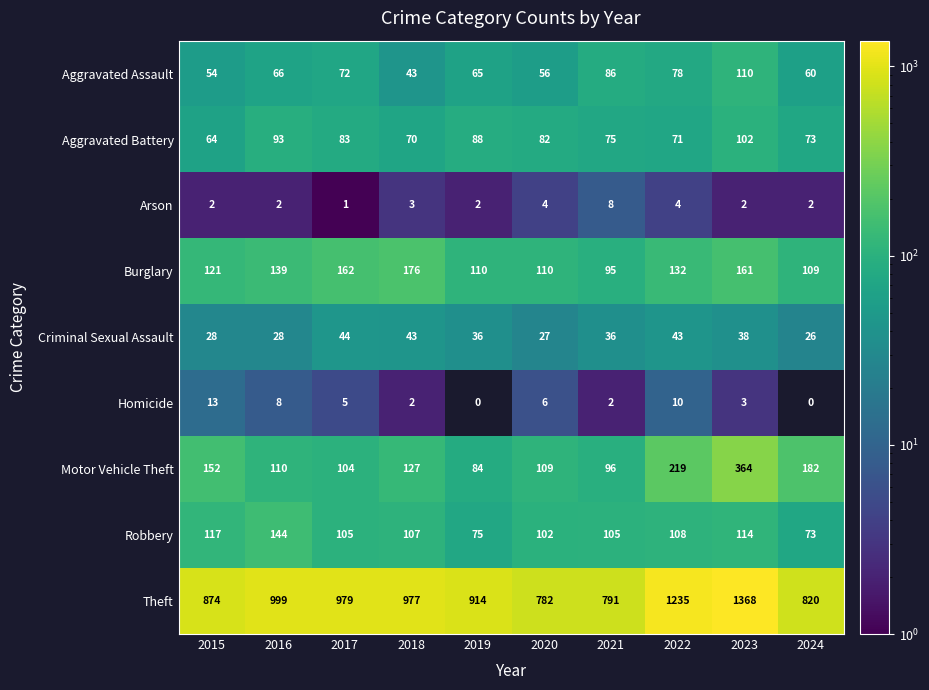

Is the value of Motor Vehicle Theft at 2015 greater than the value of Burglary at 2019?

Yes